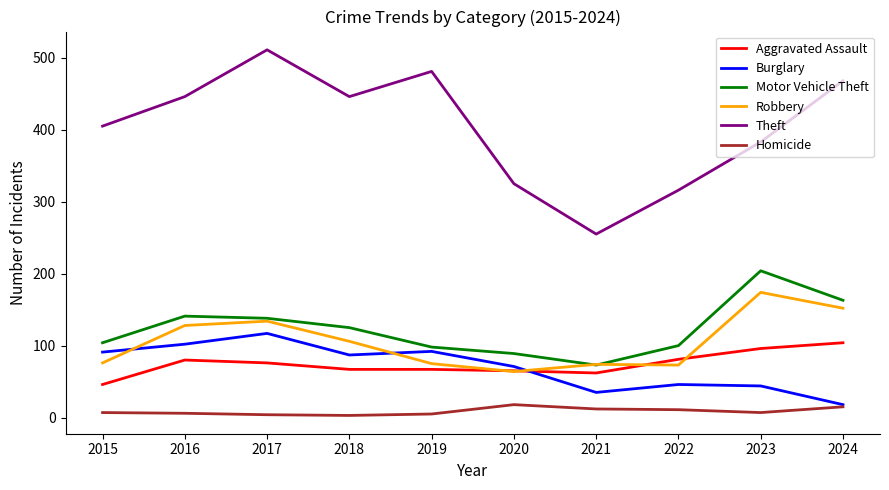

True or false: Motor Vehicle Theft and Homicide cross at least once.

False